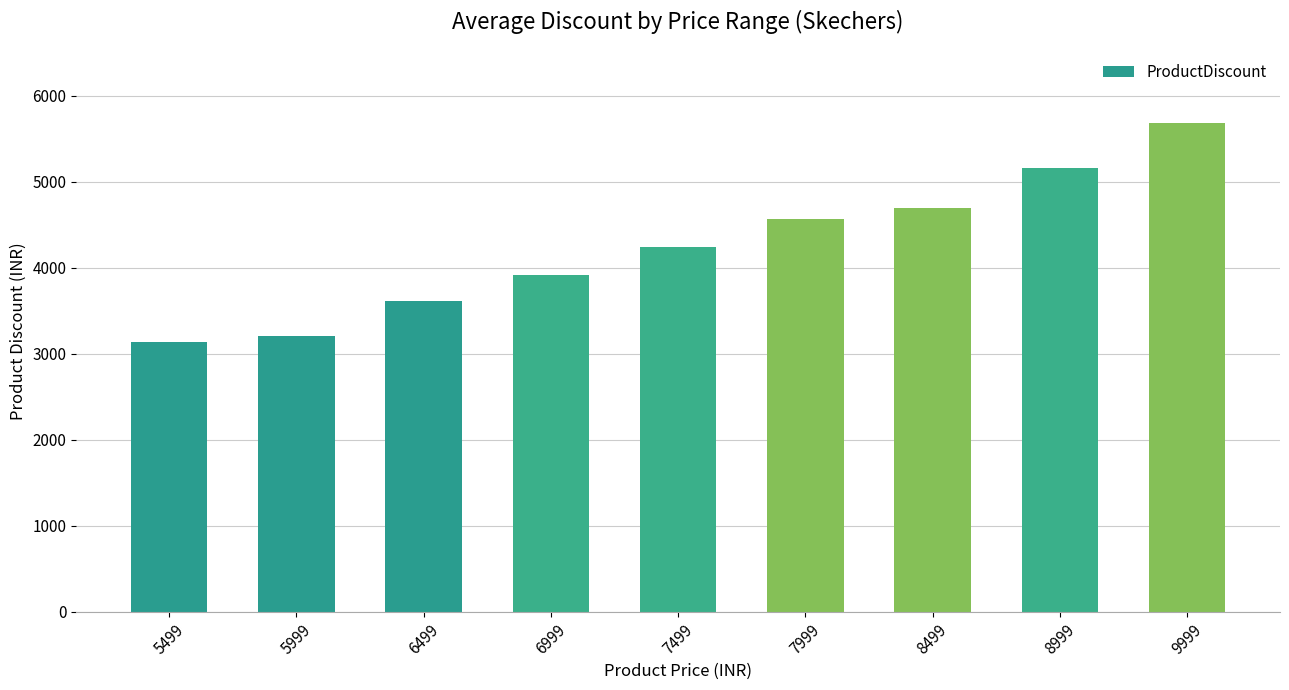

Reading right to left, list all the values displayed in this chart.

9999=5681	8999=5159	8499=4699	7999=4564	7499=4243	6999=3911	6499=3615	5999=3209	5499=3137